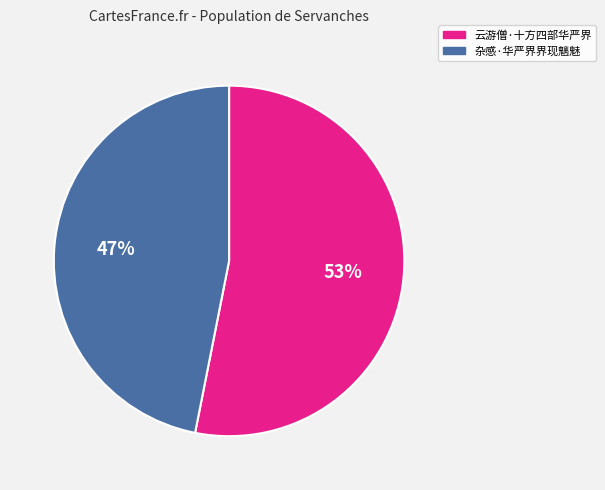

Rank the categories by value from lowest to highest.

杂感·华严界界现魑魅, 云游僧·十方四部华严界